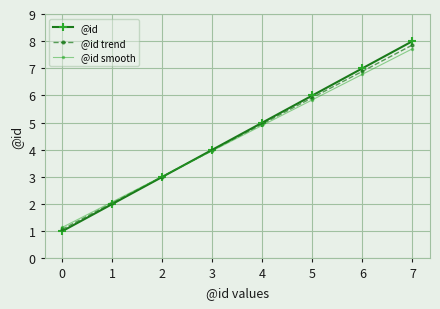

What is the sum of all @id values?

36.0